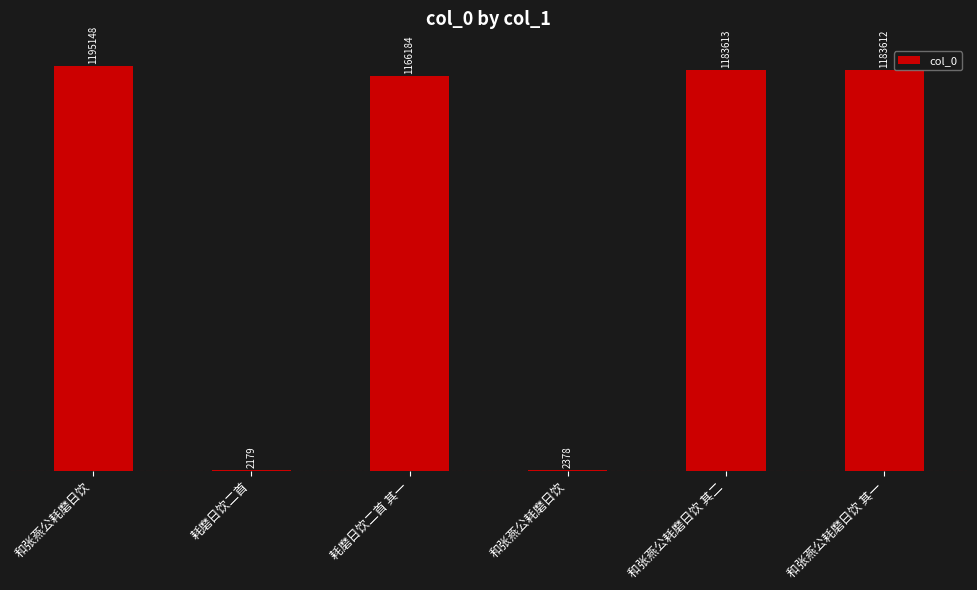

The value at 和张燕公耗磨日饮 is 2139023. True or false?

False